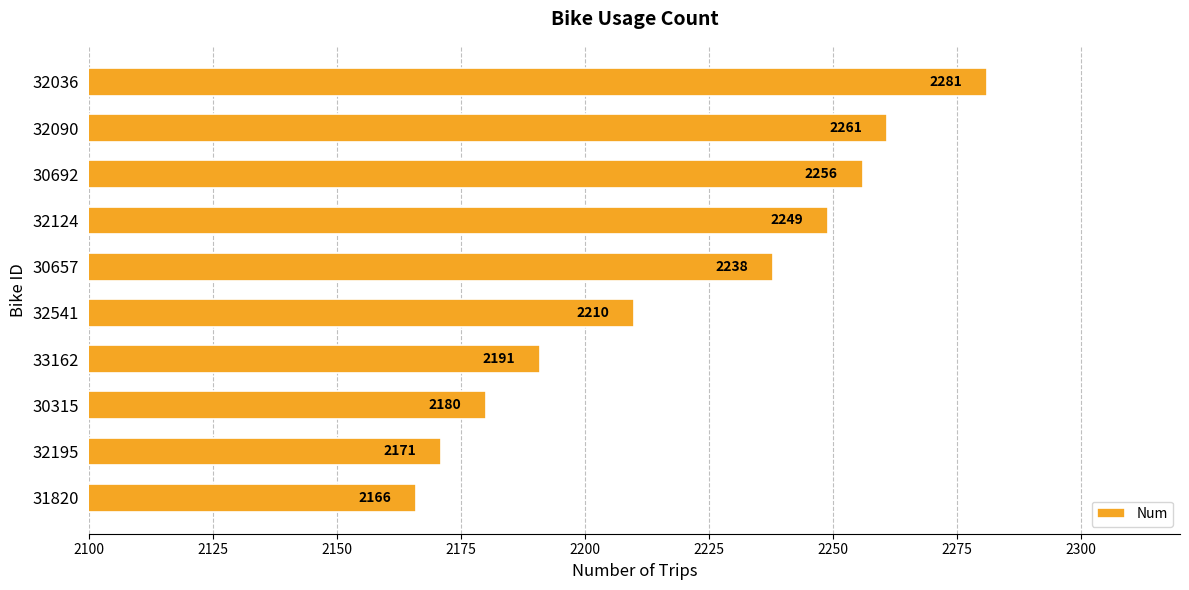

At which label is the value closest to 2223?

32541